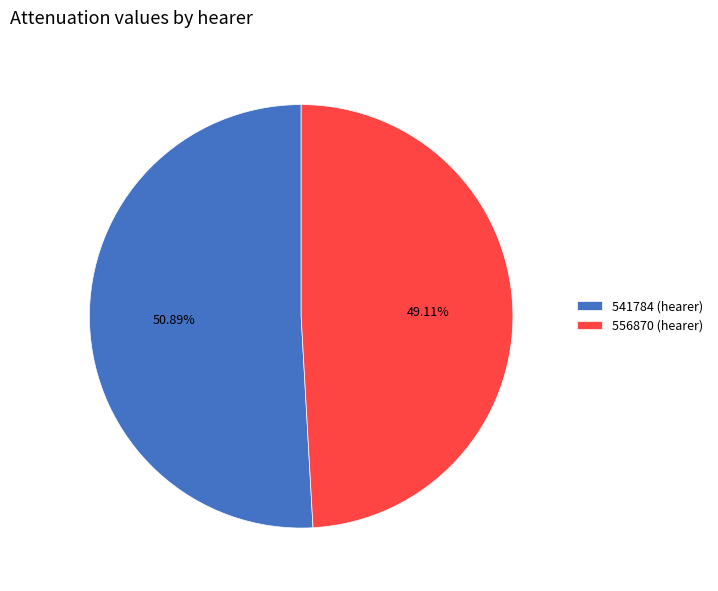

To the nearest percent, what percentage of the pie is 541784 (hearer)?

51%